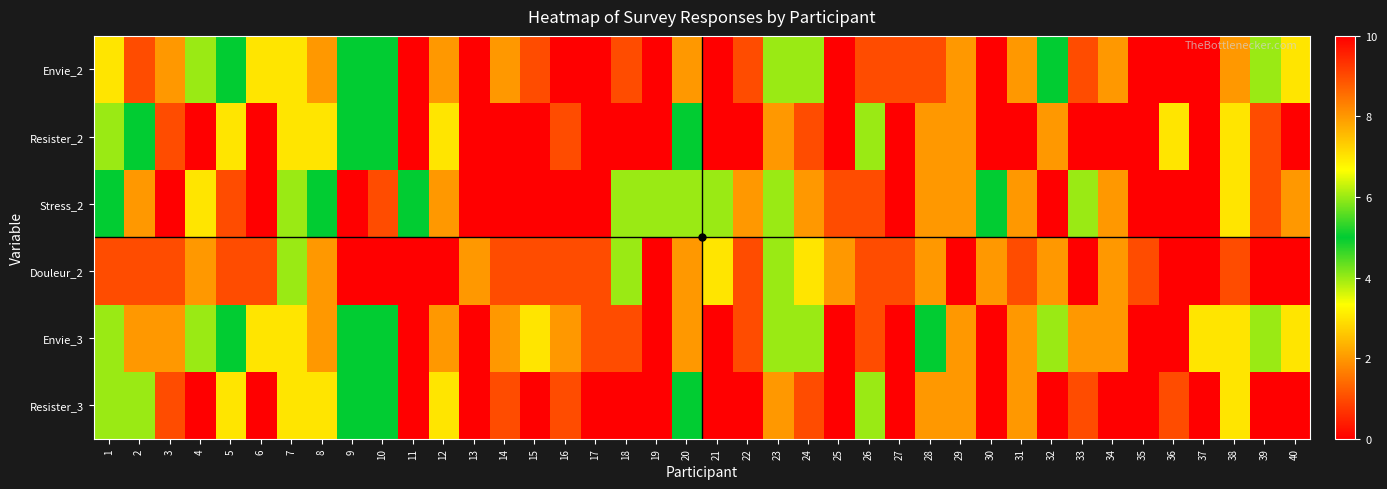

Which has a higher value, 26 or 13?

13